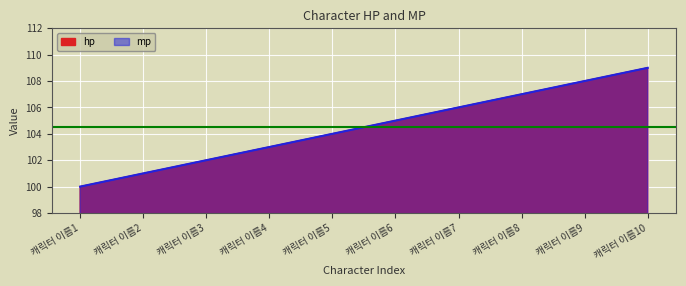

What is the minimum value shown in the chart?

100